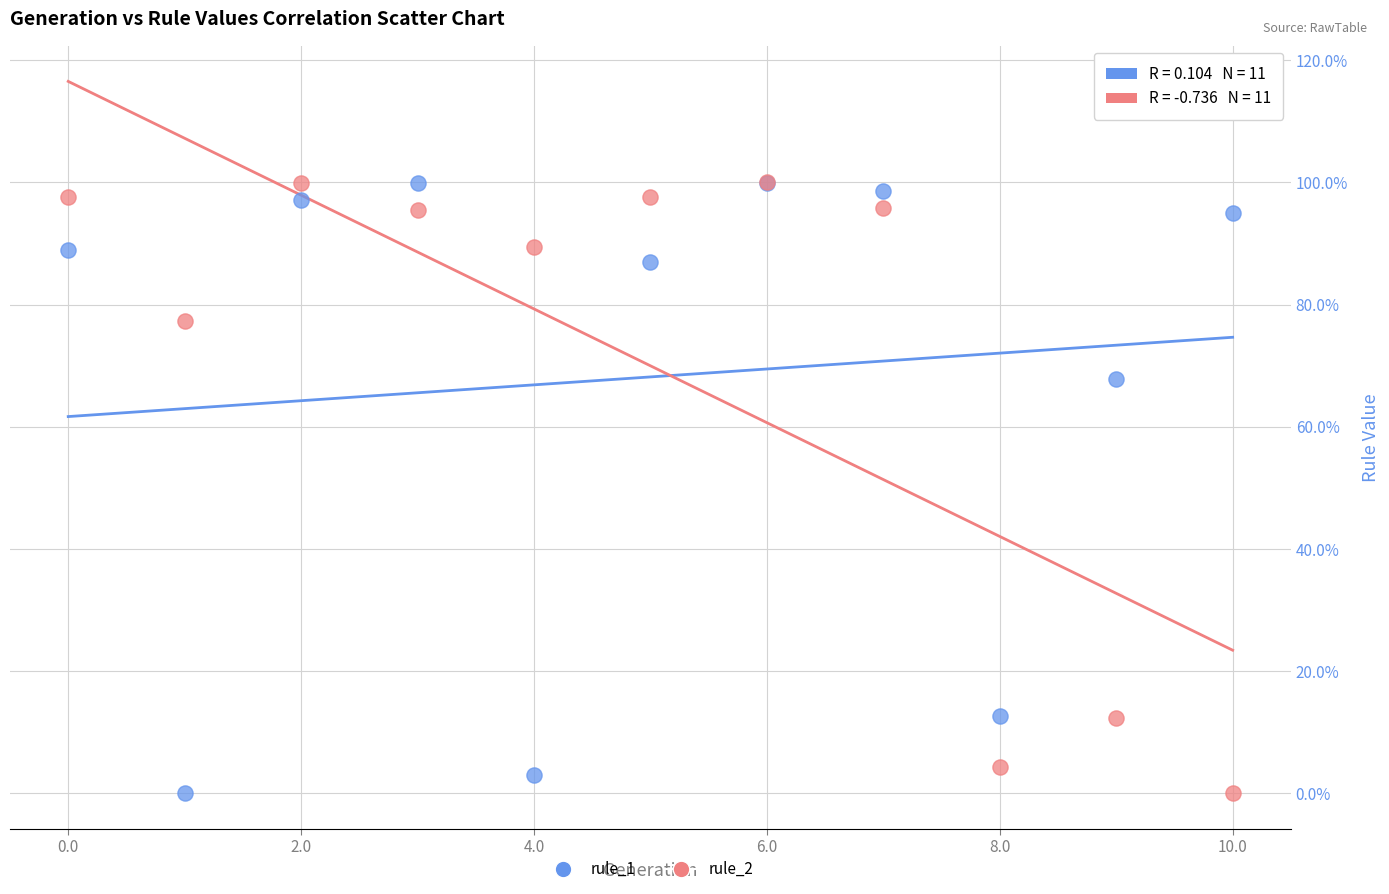

What are all the series names shown in the legend?

rule_1, rule_2